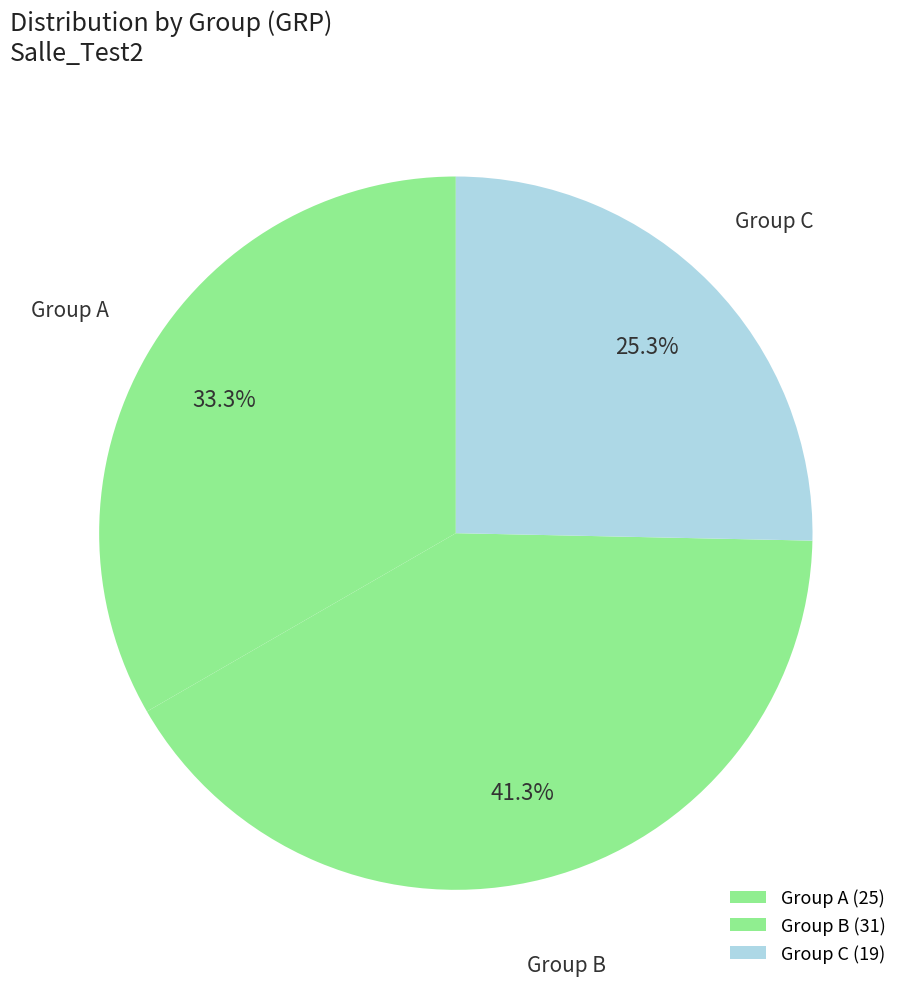

What is the total percentage of Group C and Group B?

66.7%